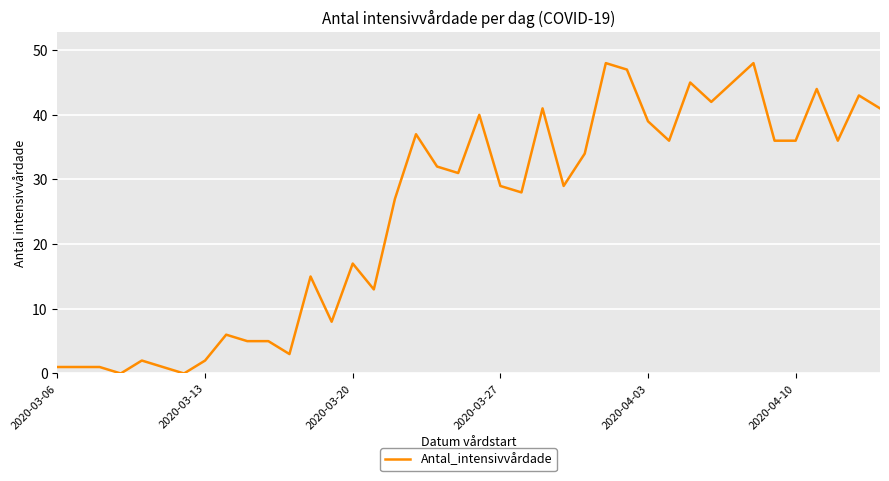

Does the chart display data point markers on the line(s)?

No